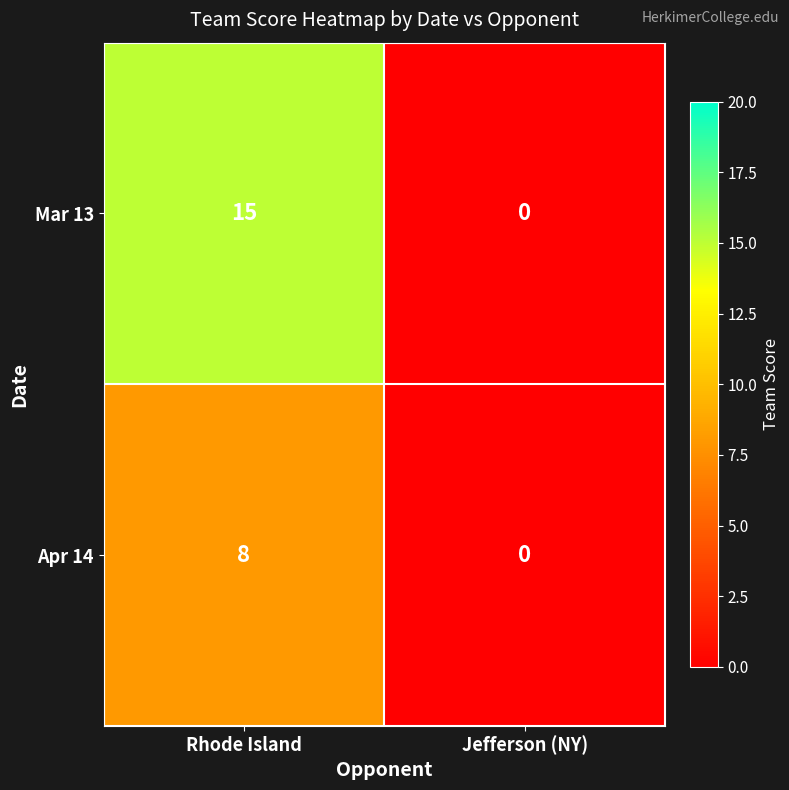

What is the difference between the Mar 13 values at Jefferson (NY) and Rhode Island?

15